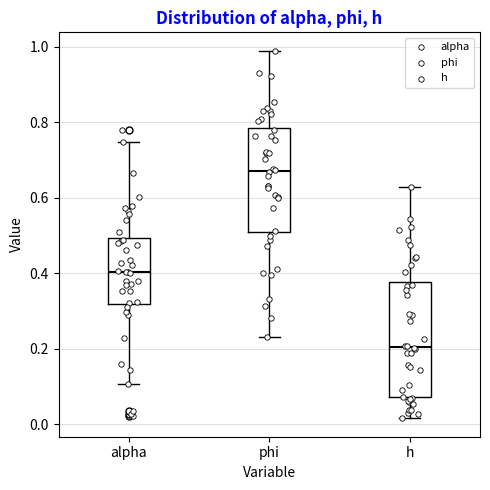

Where does the lower whisker of the box for h end on the y-axis? The values are not printed on the chart, so give them approximately, as read against the axis.

0.02